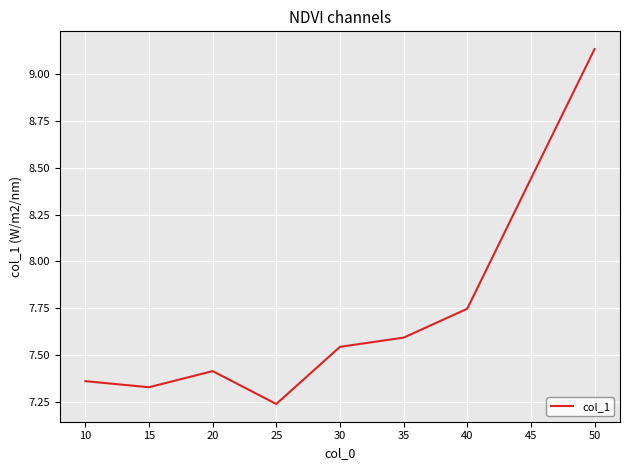

Count the values in the range 7 to 8.

7